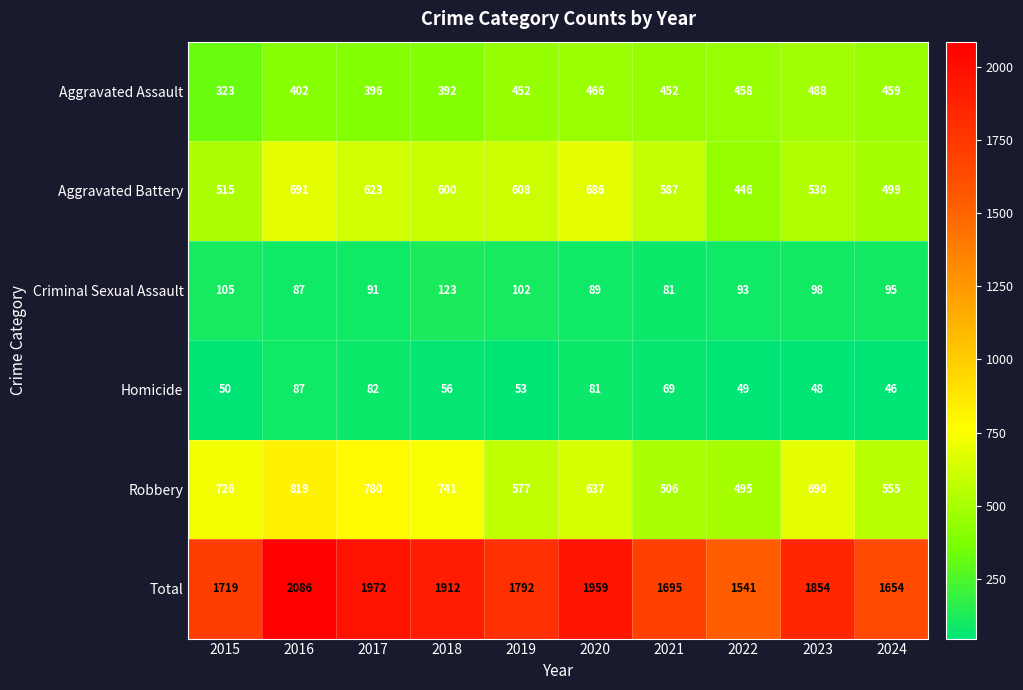

Which series has the largest total across all categories?

Total